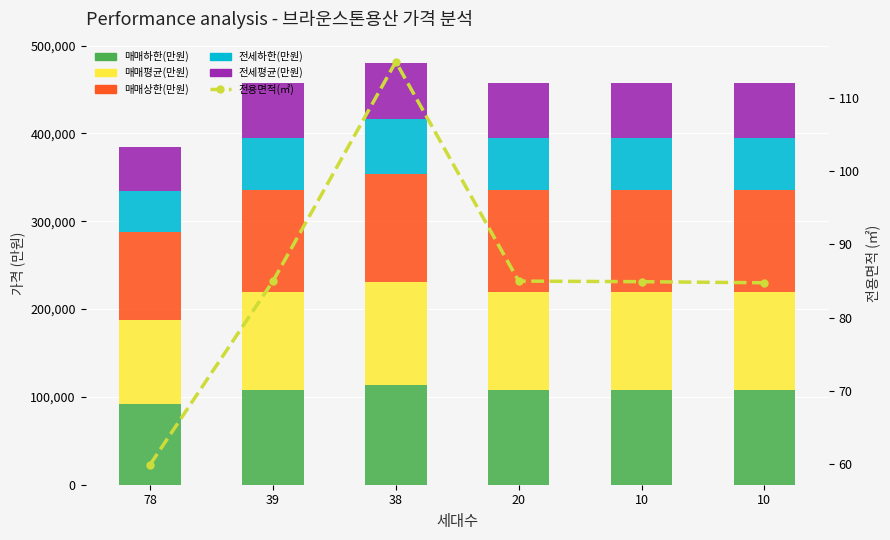

How many groups of bars are there?

6